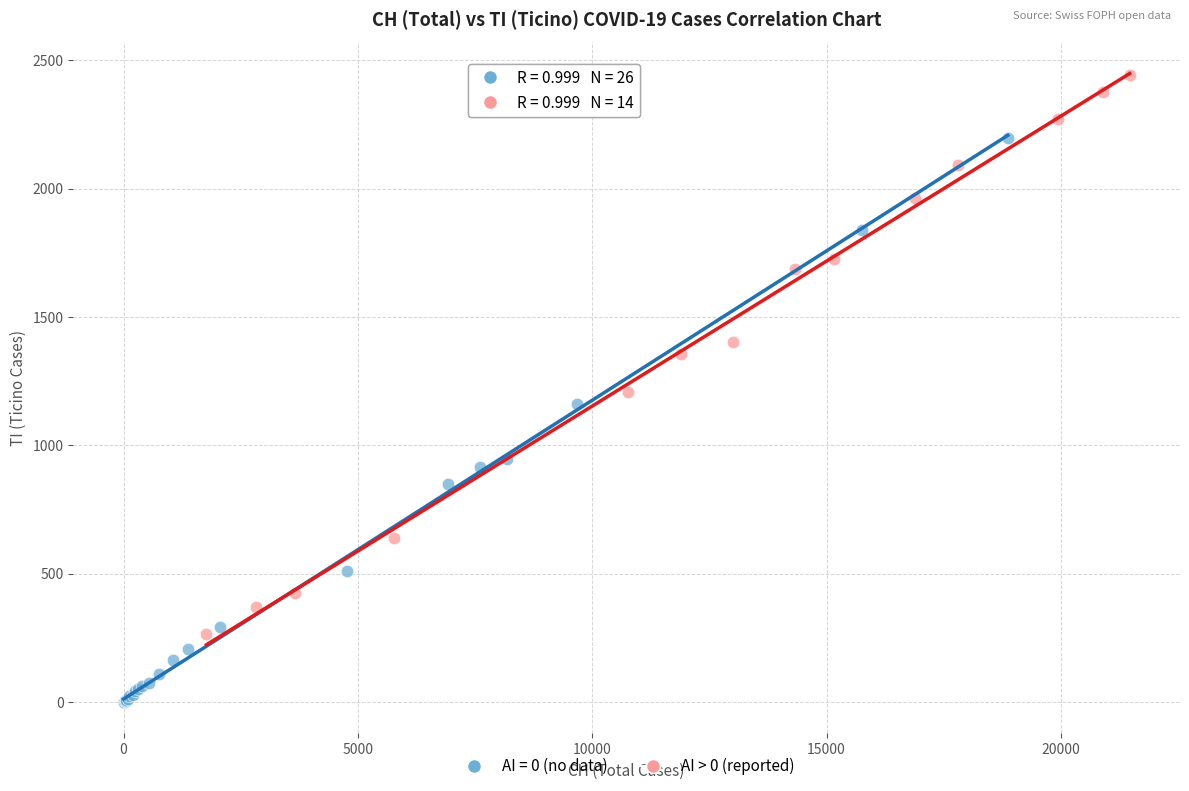

Which series contains the lowest Y value?

AI = 0 (no data)